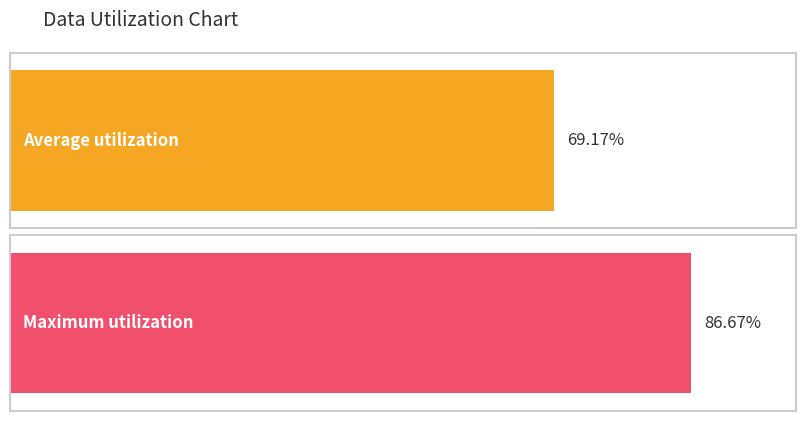

The Average utilization series shows 164 at Row 6. True or false?

False